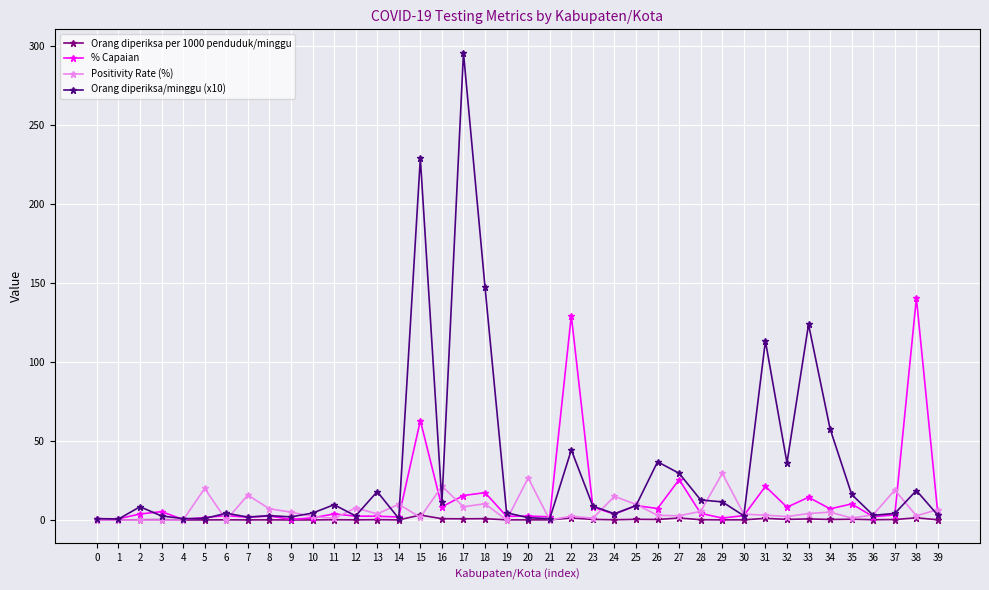

What is the maximum value shown in the chart?

296.0